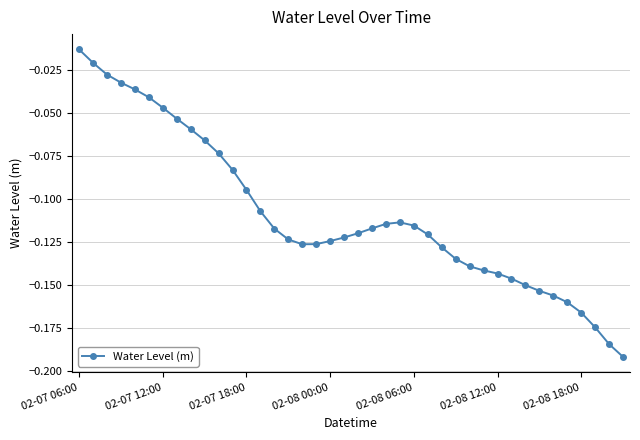

What is the sum of all values?

-4.4